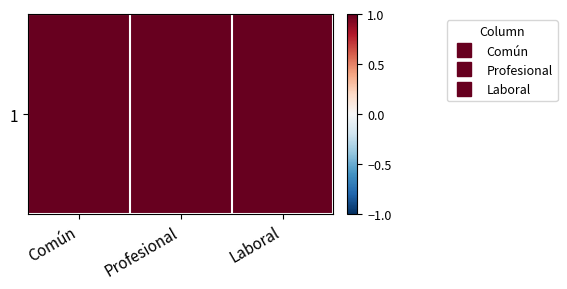

Reading left to right, transcribe all the data shown in this chart.

1	2	3